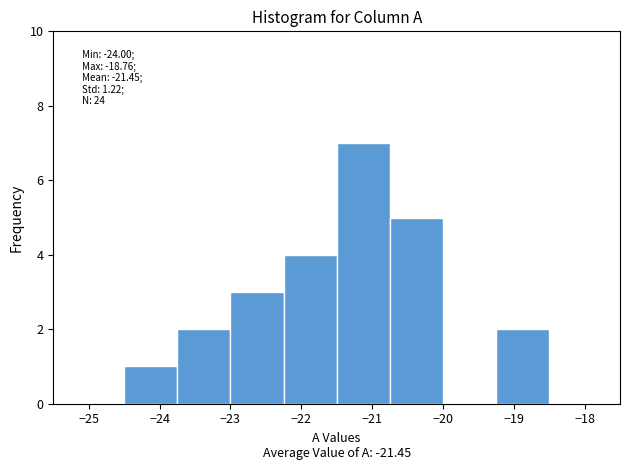

Over which range of the x-axis is the bar tallest?

-21.50 to -20.75